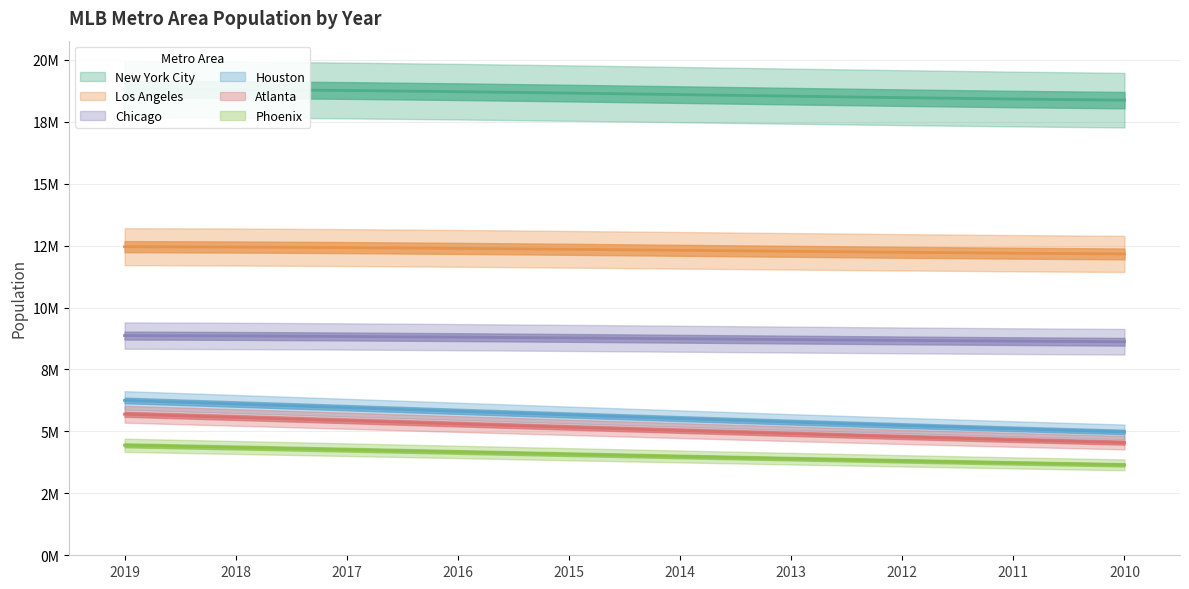

Which series changed the most between 2018 and 2012?

Houston